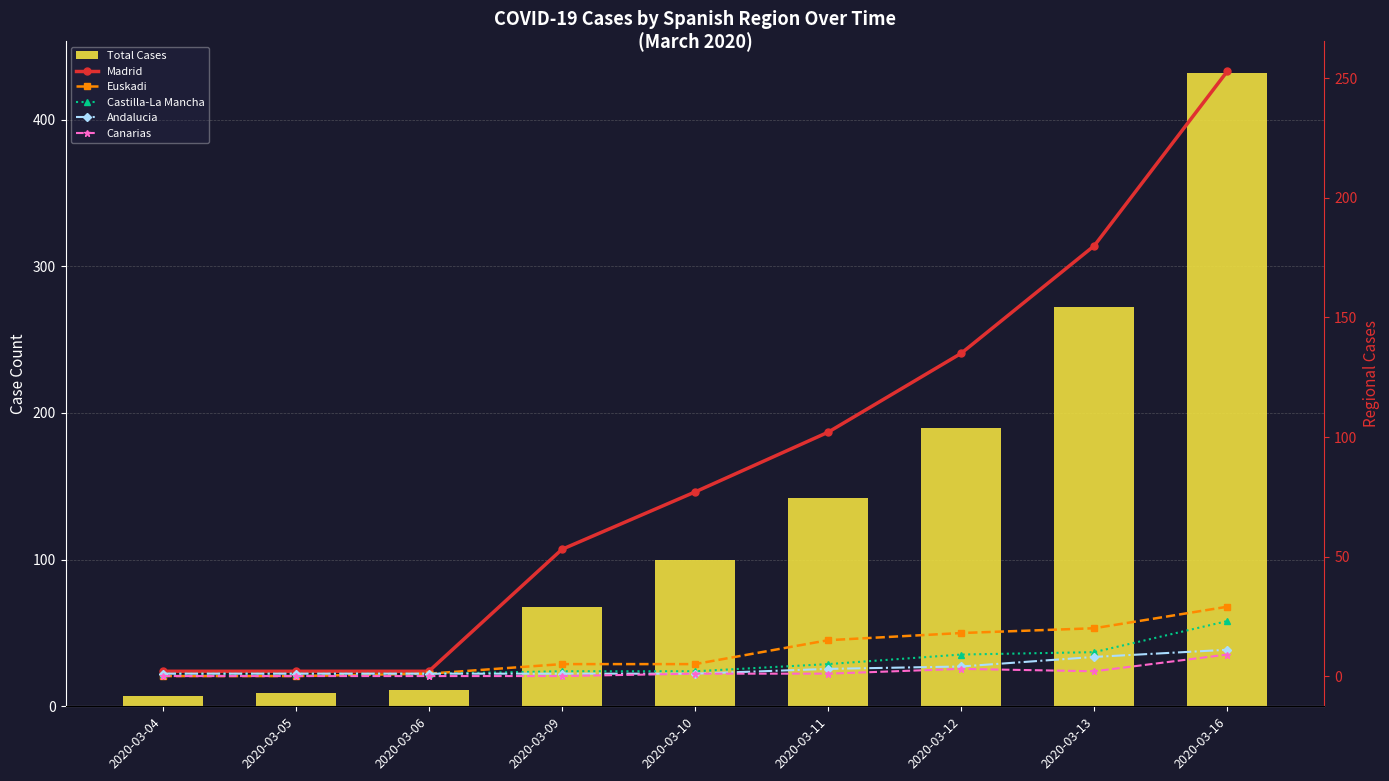

What is the maximum value for Canarias?

9